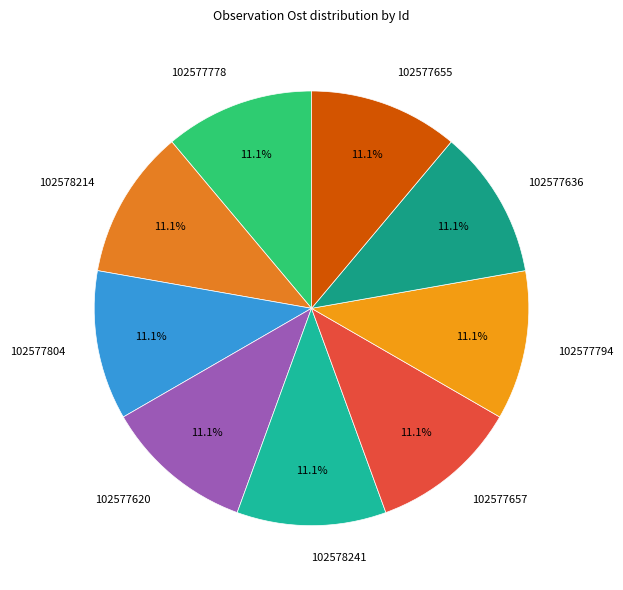

Approximately how many times larger is the value at 102577804 compared to 102578241?

1.0